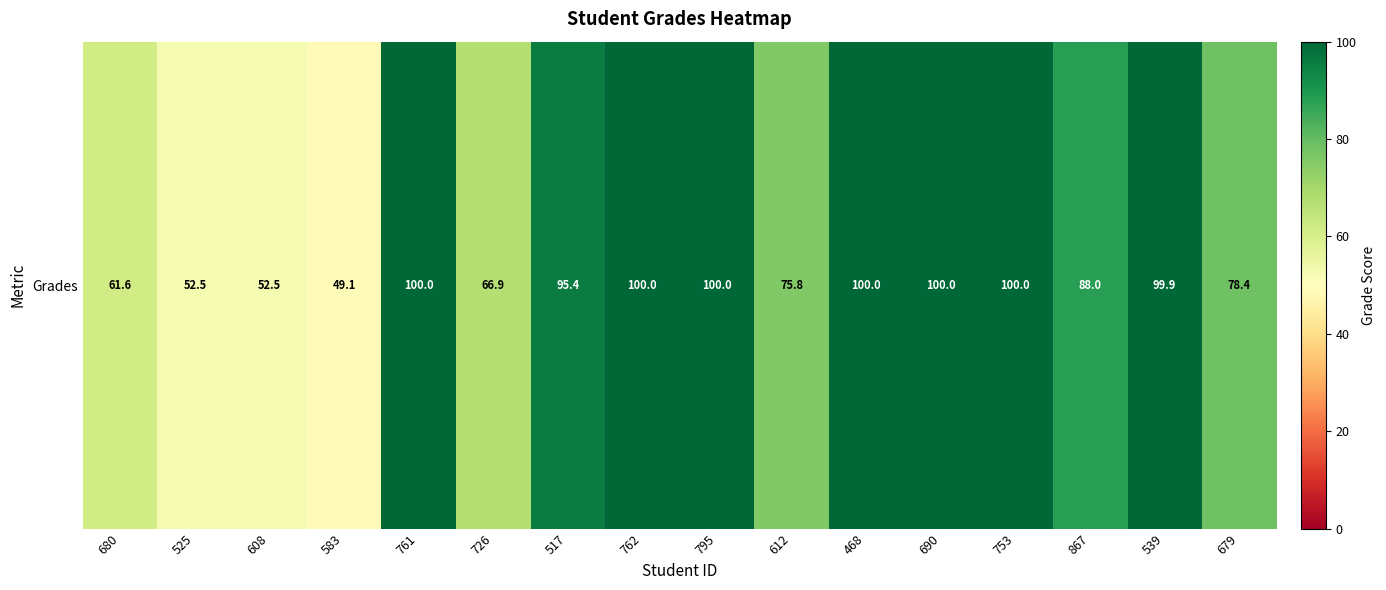

Reading left to right, extract all data points from this chart.

680=61.6	525=52.5	608=52.5	583=49.1	761=100.0	726=66.9	517=95.4	762=100.0	795=100.0	612=75.8	468=100.0	690=100.0	753=100.0	867=88.0	539=99.9	679=78.4